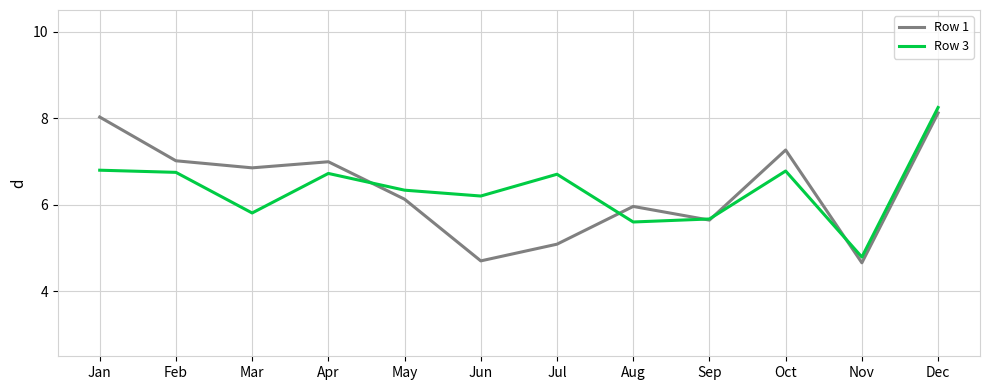

Where is the first local minimum for Row 3?

Mar